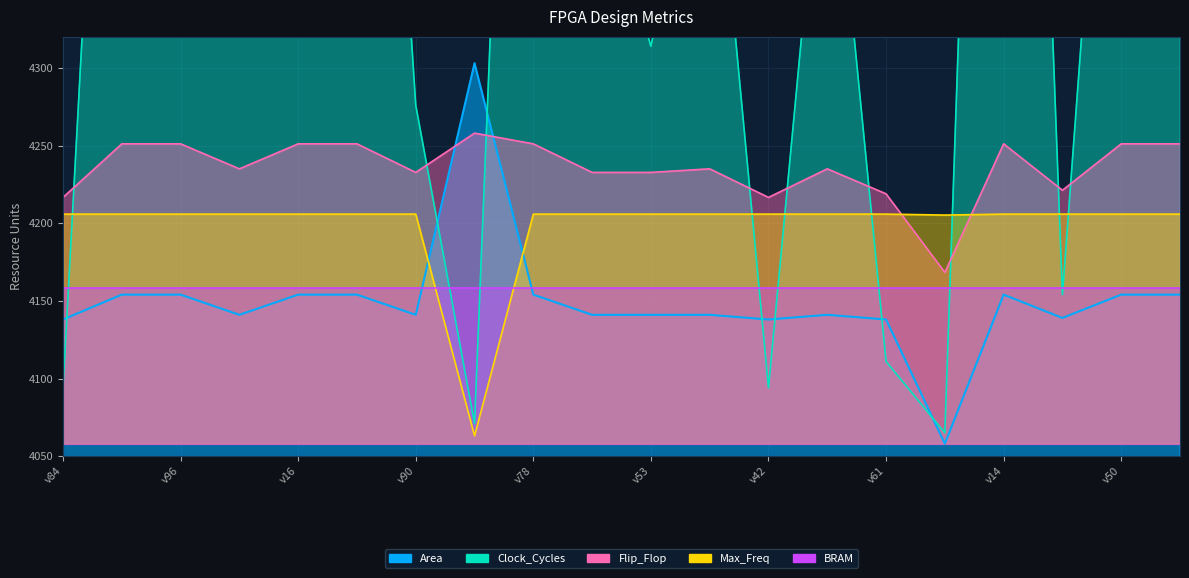

Which series has the widest spread of values?

Clock_Cycles